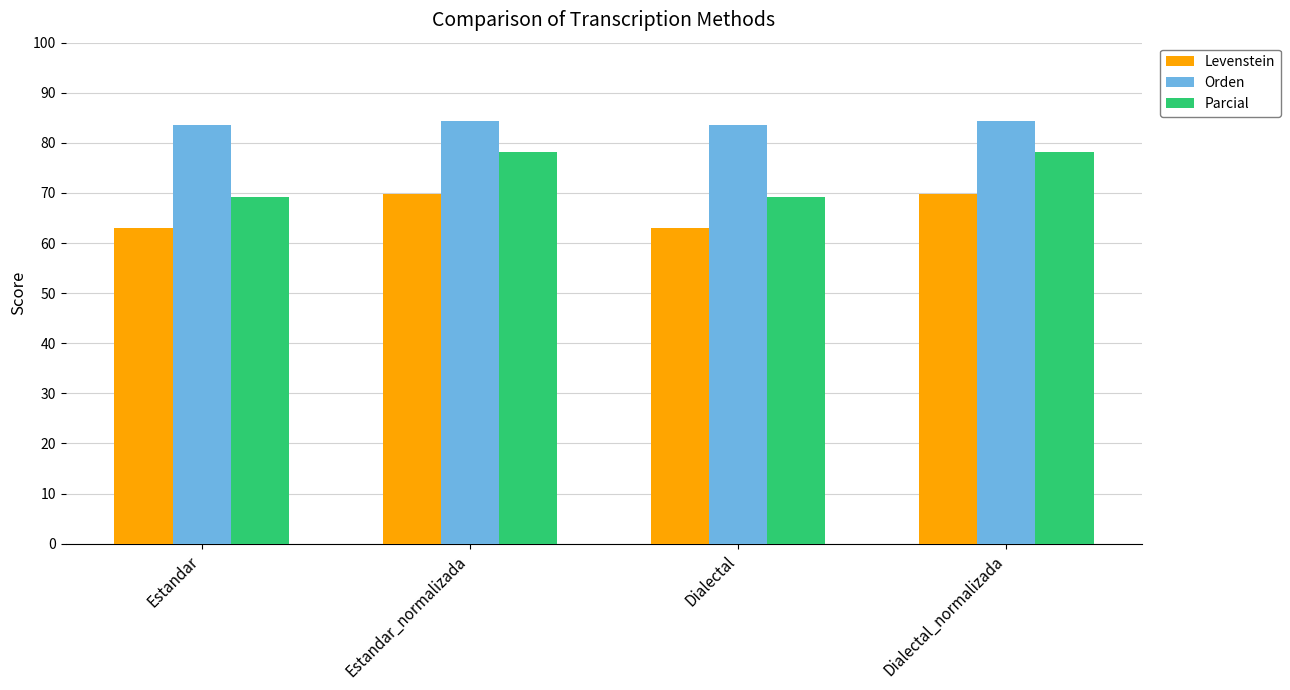

What is the maximum value for Parcial?

78.2